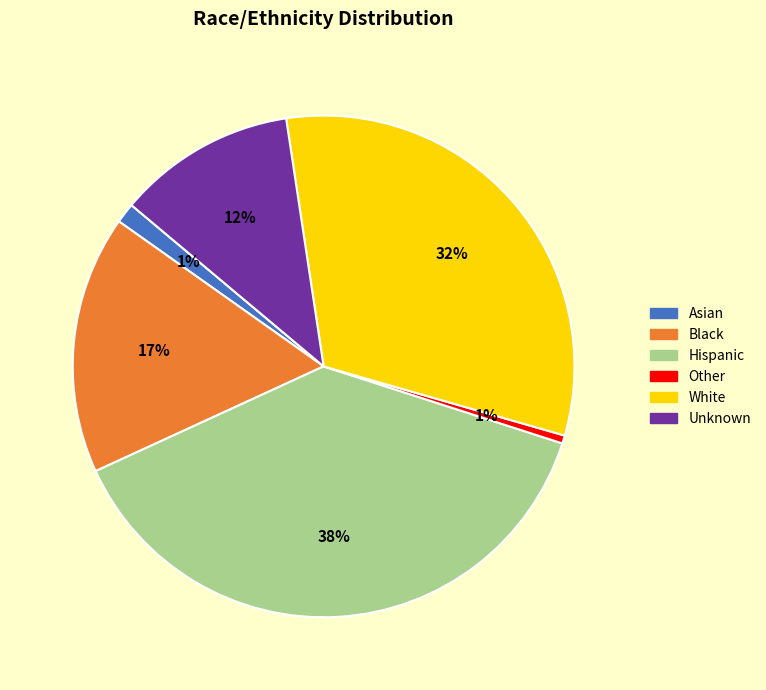

To the nearest percent, what percentage of the pie is White?

32%